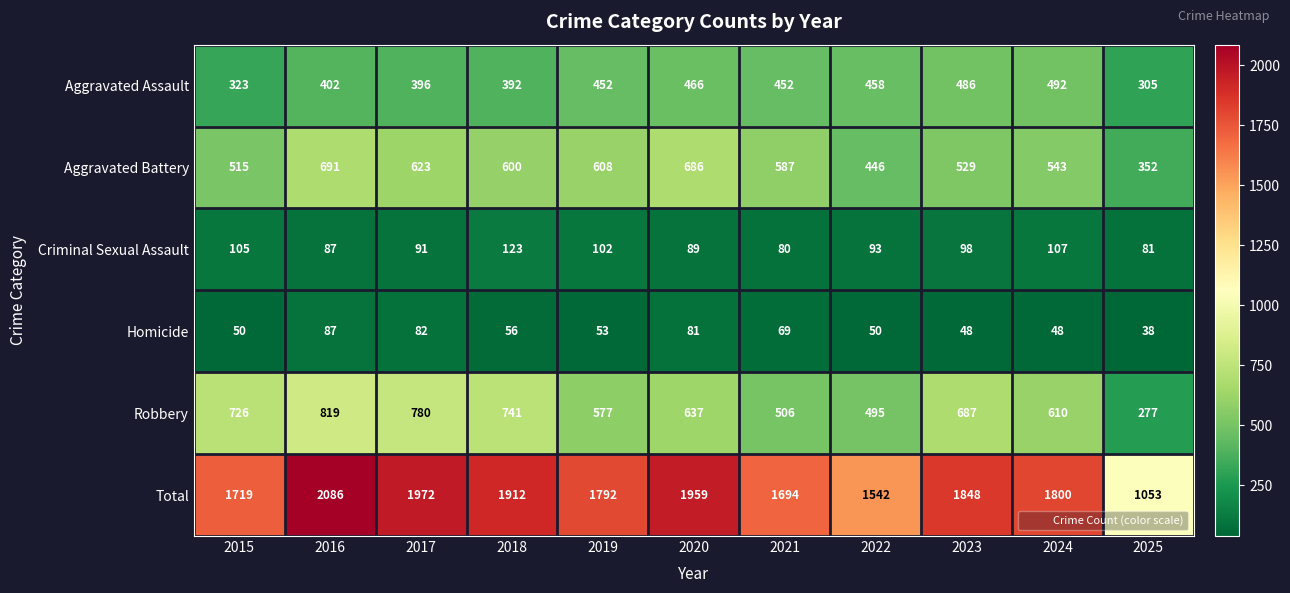

The Criminal Sexual Assault series shows 105 at 2015. True or false?

True